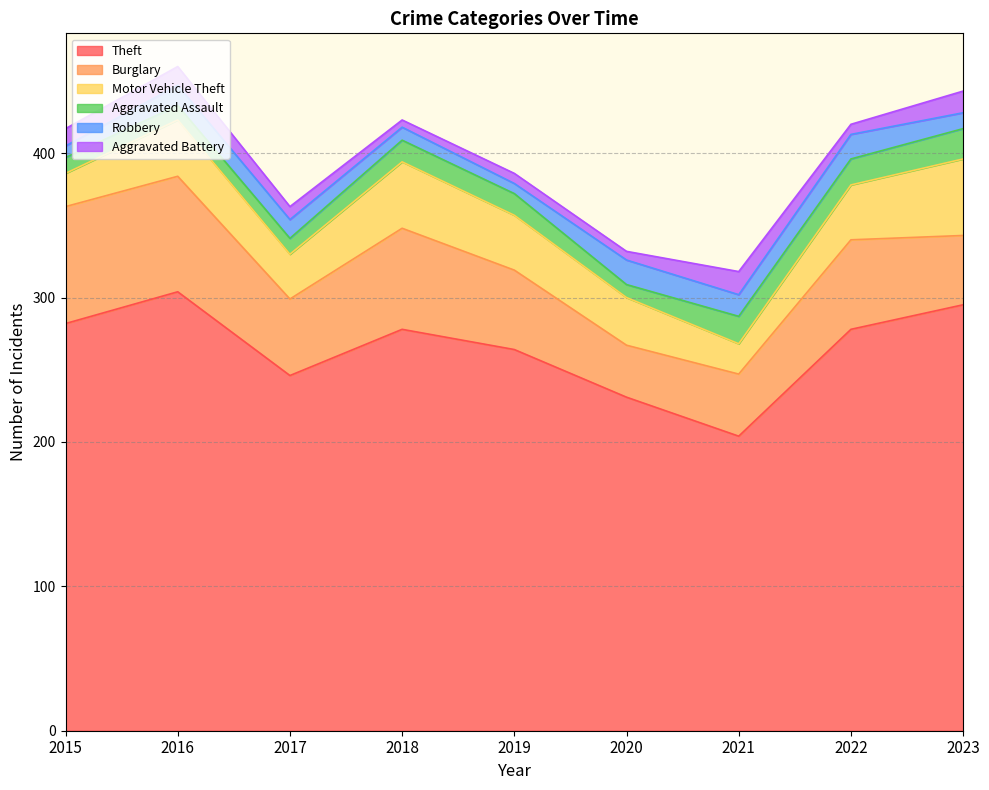

True or false: Burglary and Theft intersect in this chart.

False